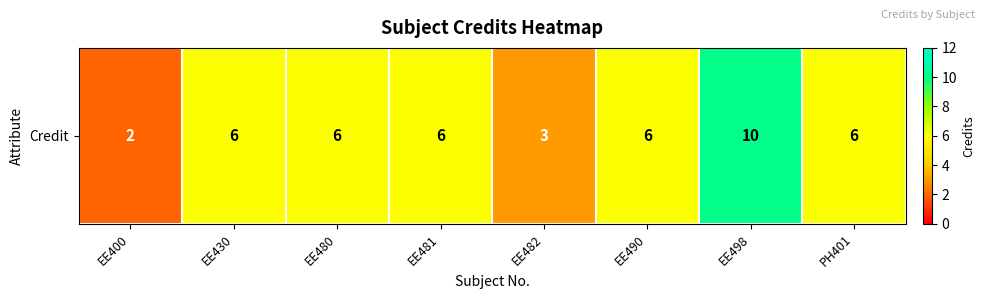

Reading right to left, transcribe all the data shown in this chart.

6	10	6	3	6	6	6	2